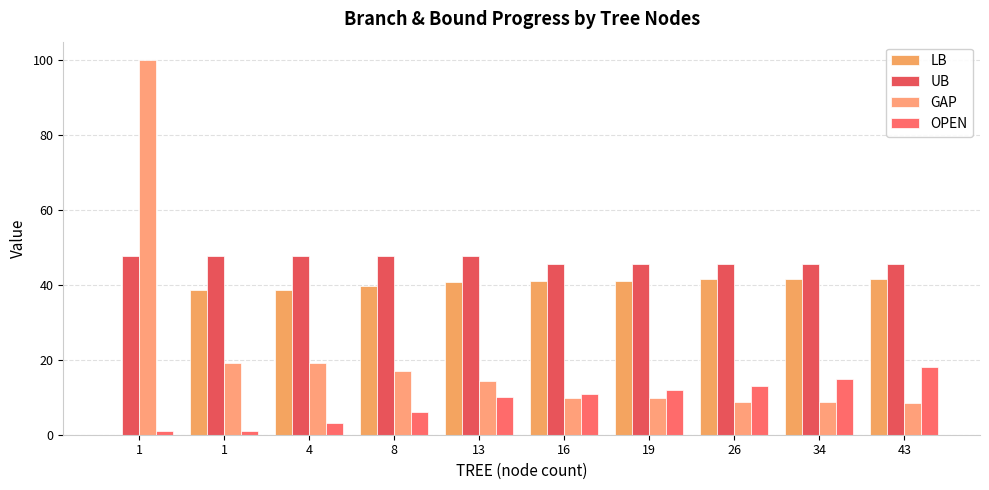

Reading left to right, transcribe all the data shown in this chart.

LB: 0.0	38.6	38.6	39.6	40.8	41.1	41.1	41.6	41.6	41.7
UB: 47.7	47.7	47.7	47.7	47.7	45.6	45.6	45.6	45.6	45.6
GAP: 100.0	19.0	19.0	17.0	14.5	9.8	9.8	8.7	8.7	8.4
OPEN: 1.0	1.0	3.0	6.0	10.0	11.0	12.0	13.0	15.0	18.0